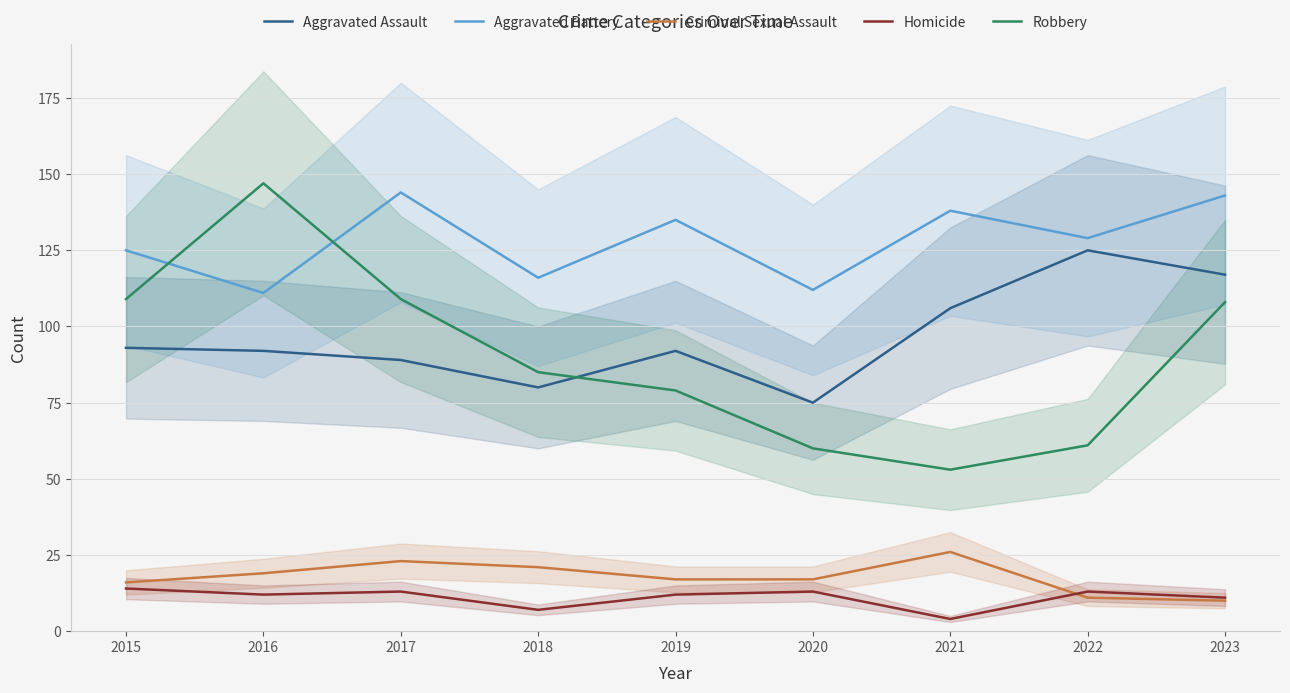

Reading left to right, transcribe all the data shown in this chart.

Aggravated Assault: 2015=93	2016=92	2017=89	2018=80	2019=92	2020=75	2021=106	2022=125	2023=117
Aggravated Battery: 2015=125	2016=111	2017=144	2018=116	2019=135	2020=112	2021=138	2022=129	2023=143
Criminal Sexual Assault: 2015=16	2016=19	2017=23	2018=21	2019=17	2020=17	2021=26	2022=11	2023=10
Homicide: 2015=14	2016=12	2017=13	2018=7	2019=12	2020=13	2021=4	2022=13	2023=11
Robbery: 2015=109	2016=147	2017=109	2018=85	2019=79	2020=60	2021=53	2022=61	2023=108